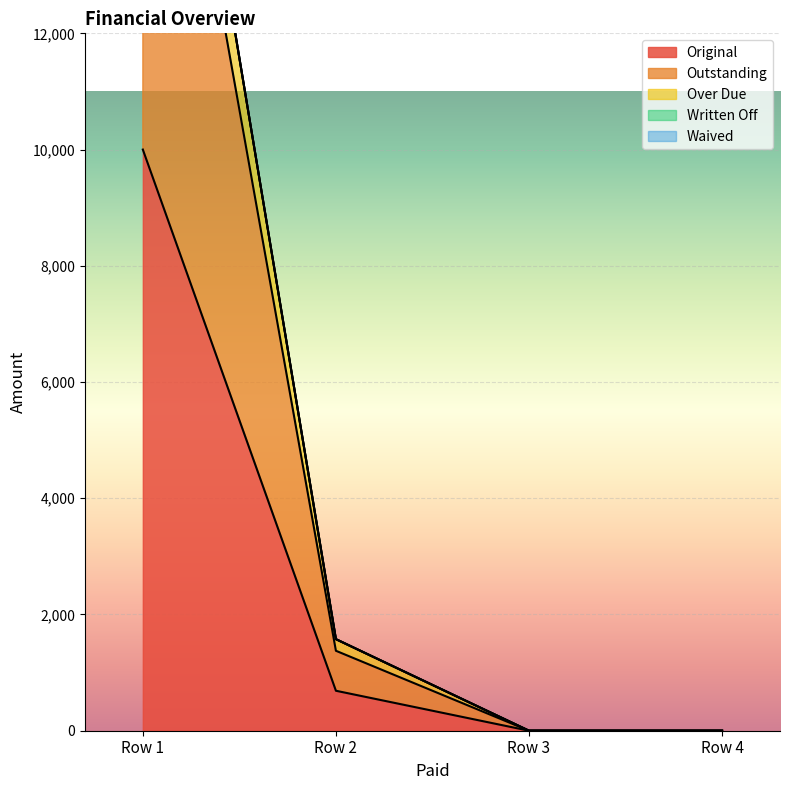

At how many categories does at least one series exceed 15735?

1